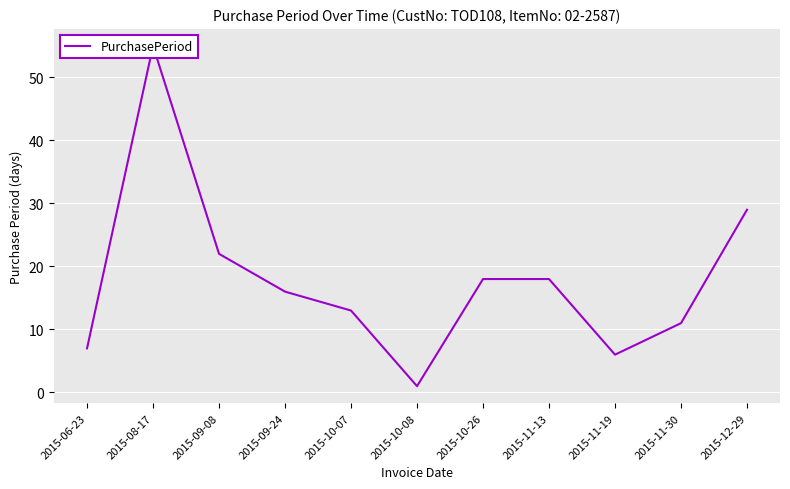

Reading left to right, what are all the values shown in this chart?

7	55	22	16	13	1	18	18	6	11	29